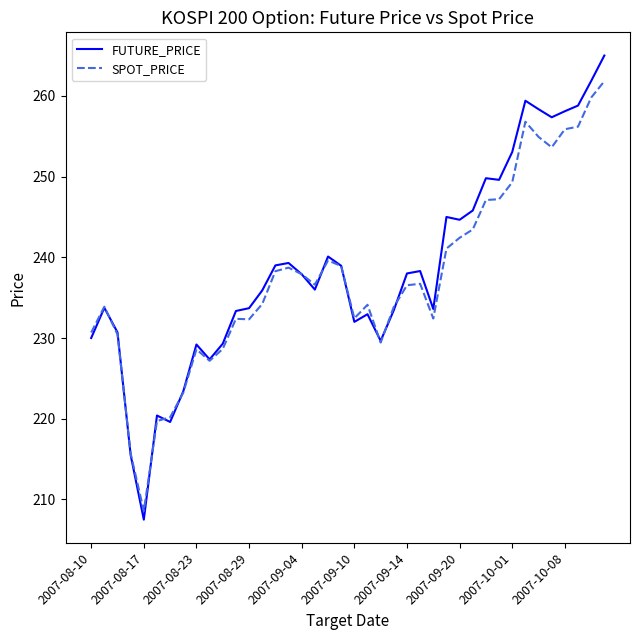

List the series in order of their peak value, highest first.

FUTURE_PRICE, SPOT_PRICE